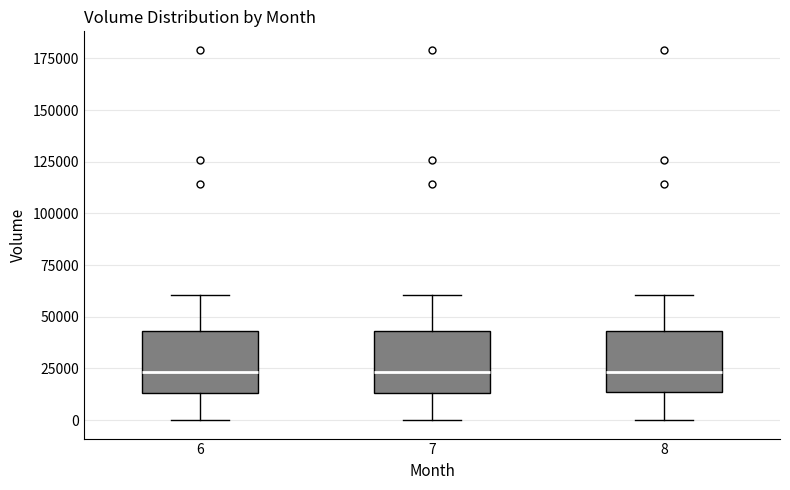

Reading left to right, read every box against the y-axis: the position of its median line, the range the box covers, and the ends of its whiskers. The values are not printed on the chart, so give them approximately, as read against the axis.

6: median 25000, box 15000 to 45000, whiskers 0 to 60000
7: median 25000, box 15000 to 45000, whiskers 0 to 60000
8: median 25000, box 15000 to 45000, whiskers 0 to 60000